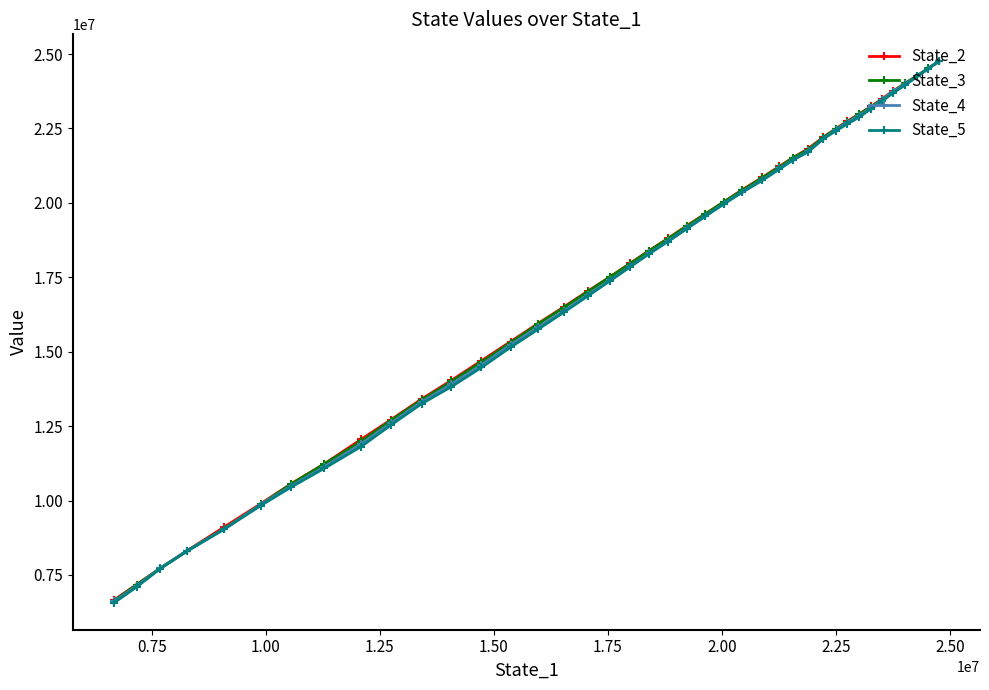

True or false: State_3 and State_5 cross at least once.

False